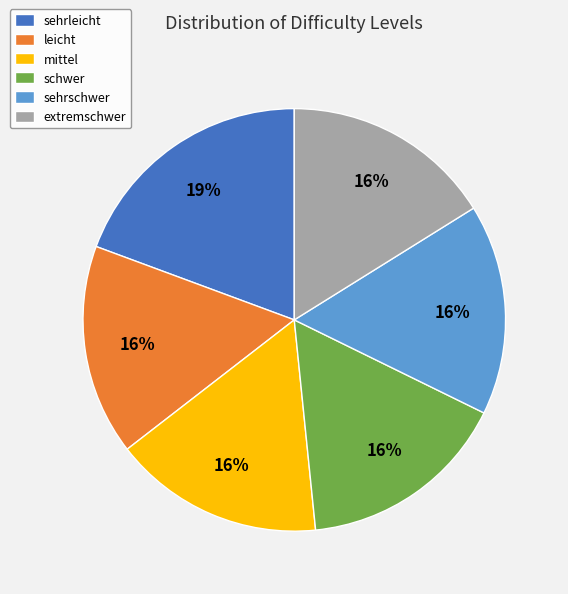

Is there a majority slice in this chart?

No